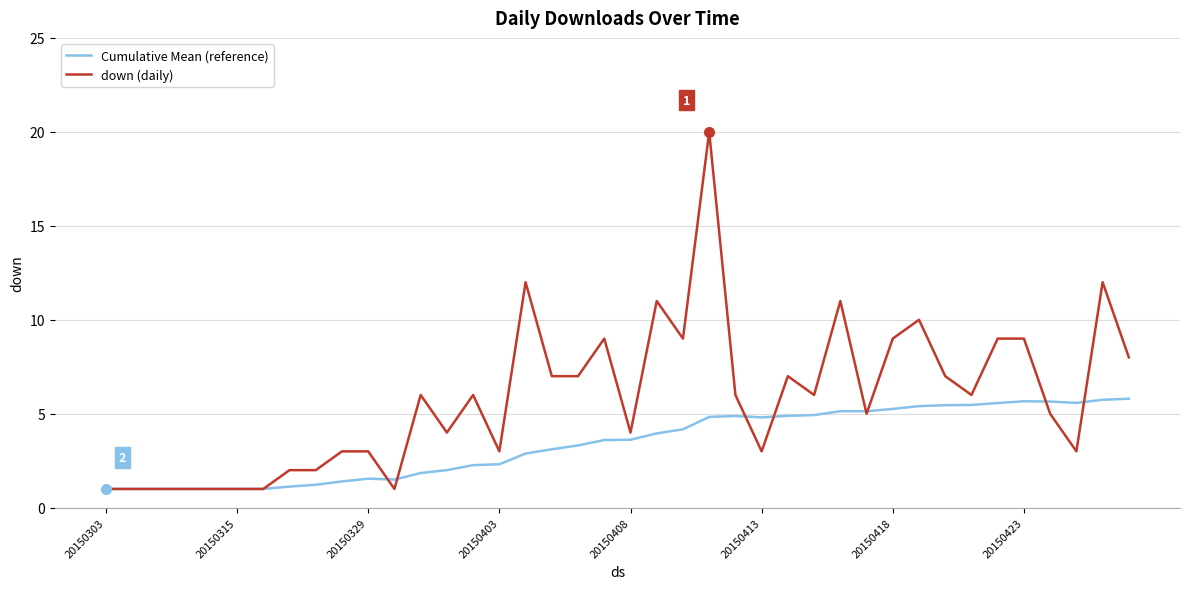

Rank the series by their average value, from highest to lowest.

down (daily), Cumulative Mean (reference)